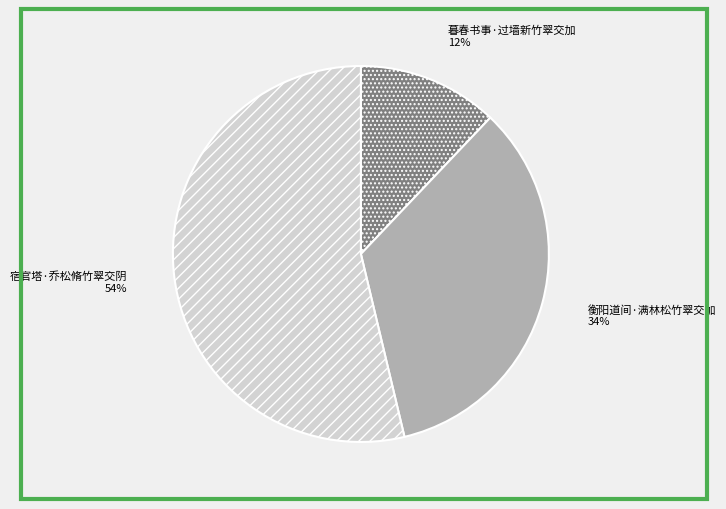

How many slices are in this pie chart?

3